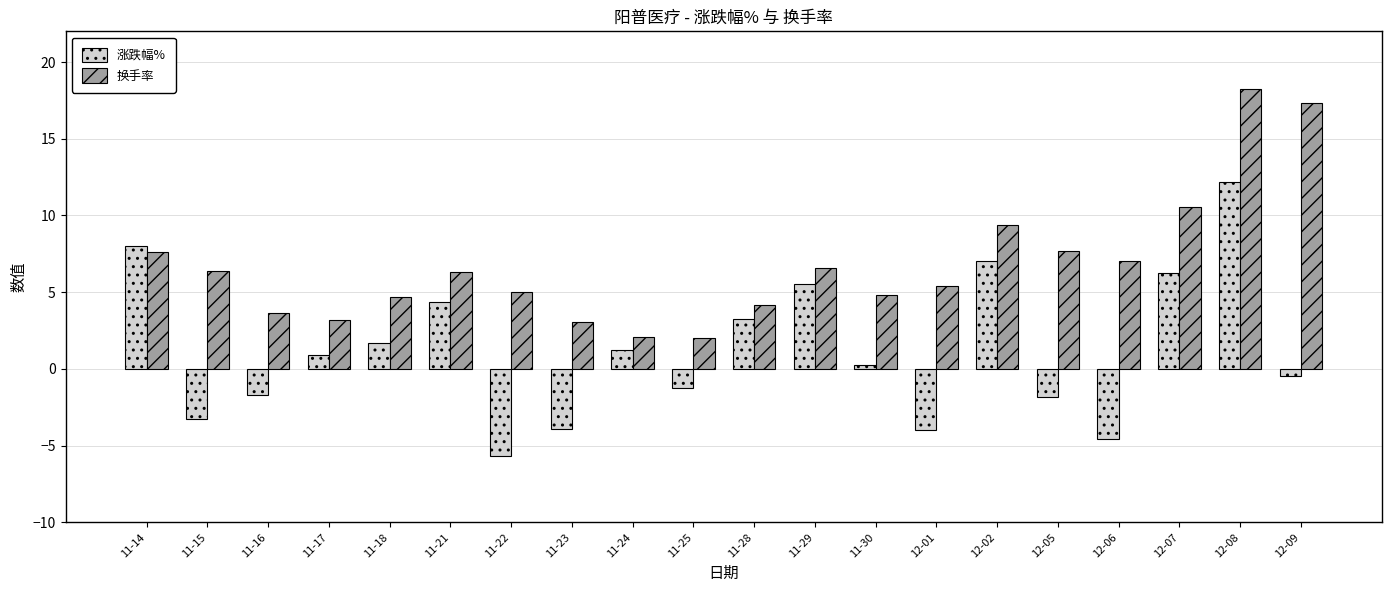

True or false: 换手率 has a value of 12.8 at 11-14.

False